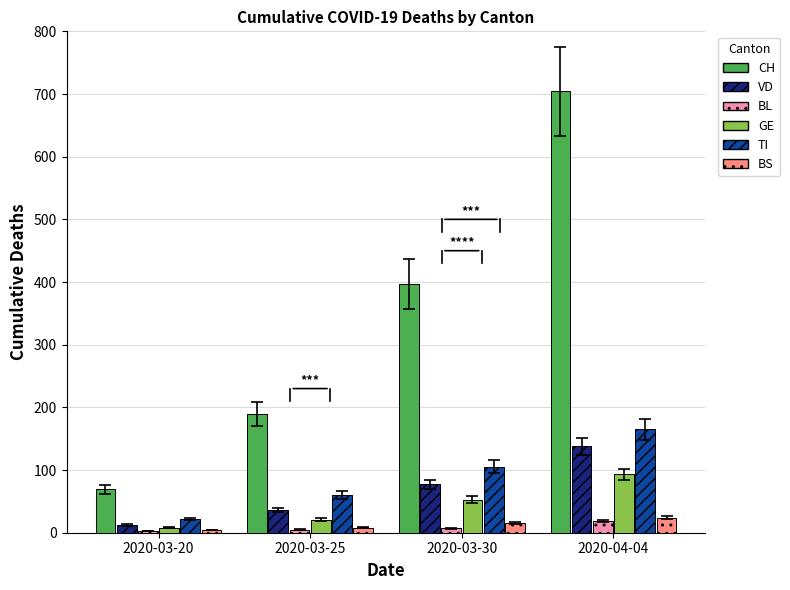

Between 2020-03-20 and 2020-03-25, which series saw the biggest shift?

CH